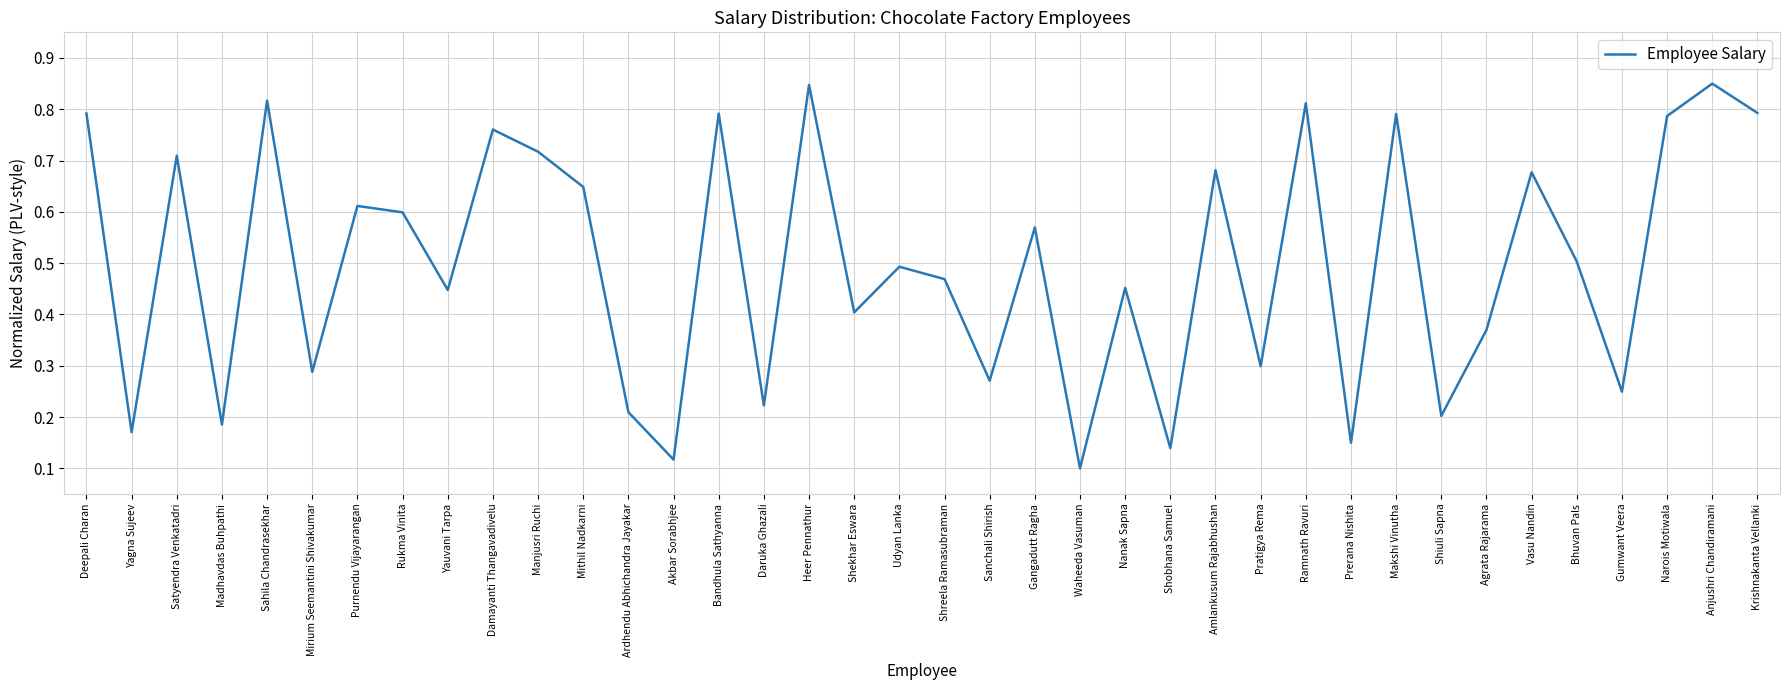

At which label is the value closest to 0?

Waheeda Vasuman